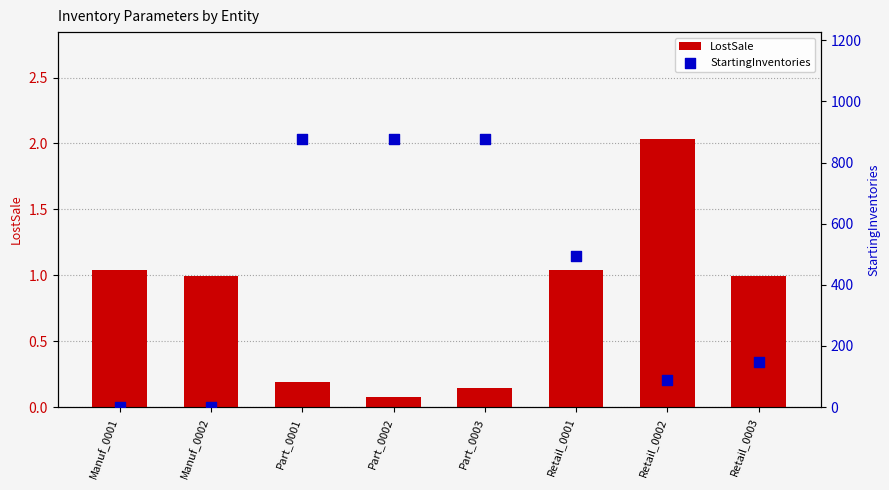

Which series has the largest Y range (max minus min)?

StartingInventories